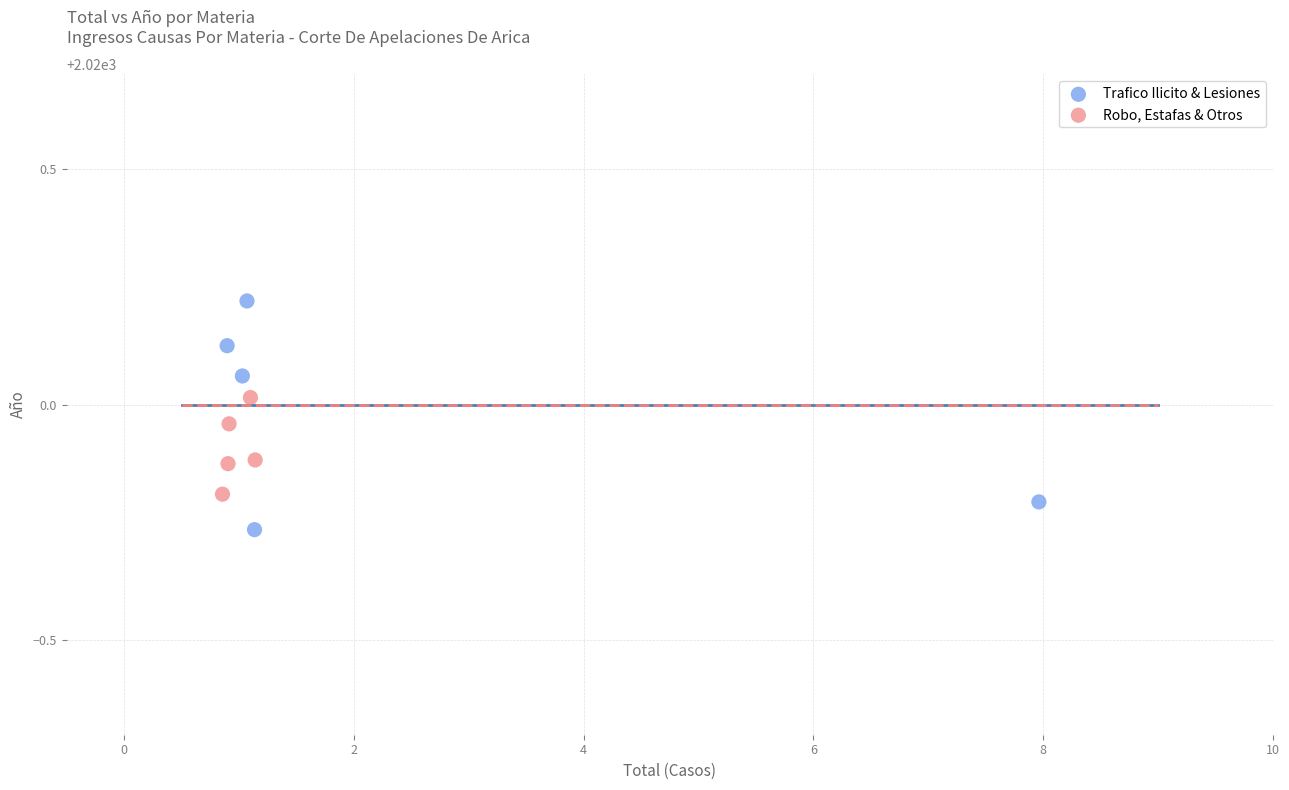

Which series reaches the minimum Y coordinate?

Trafico Ilicito & Lesiones